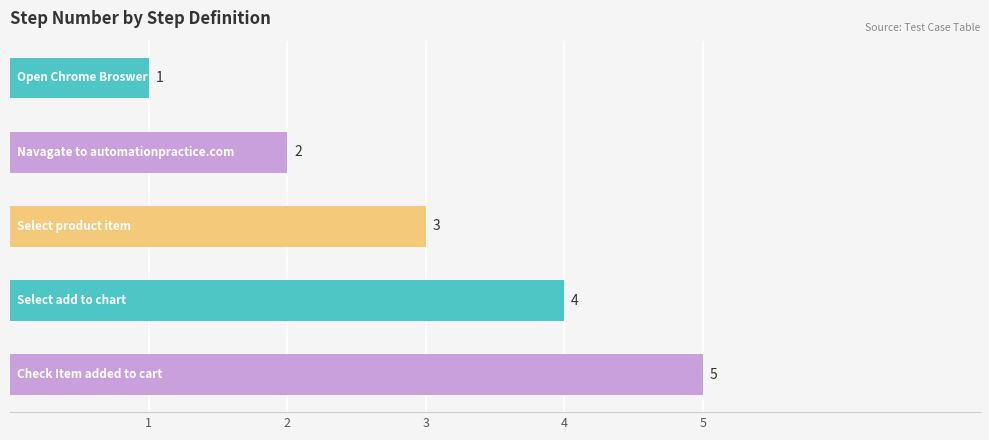

What is the value of the 4th bar from the top?

4